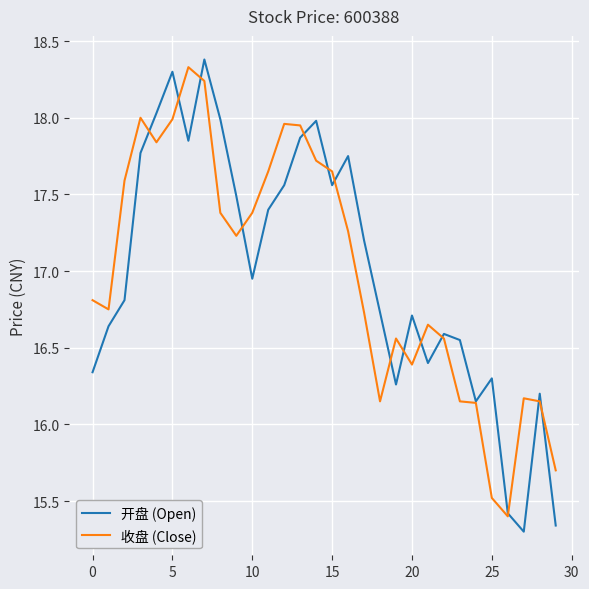

In 收盘 (Close), how many points are higher than both neighbors (excluding endpoints)?

6